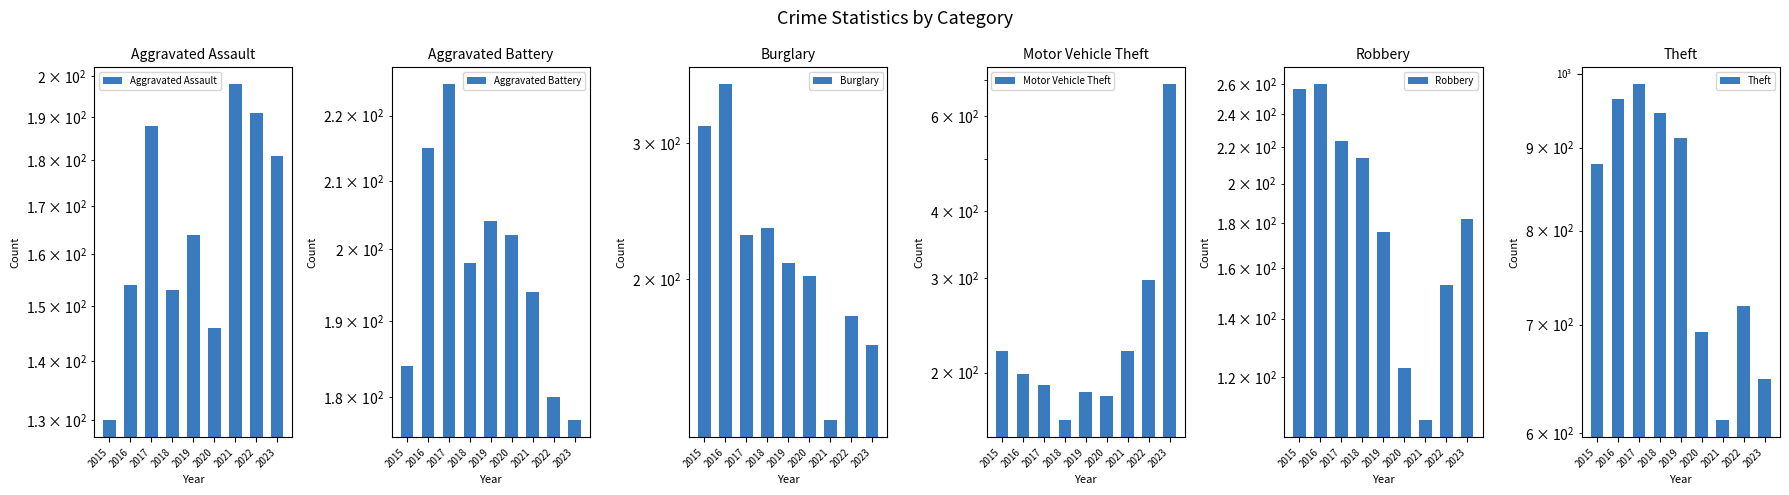

What are all the series names shown in the legend?

Aggravated Assault, Aggravated Battery, Burglary, Motor Vehicle Theft, Robbery, Theft